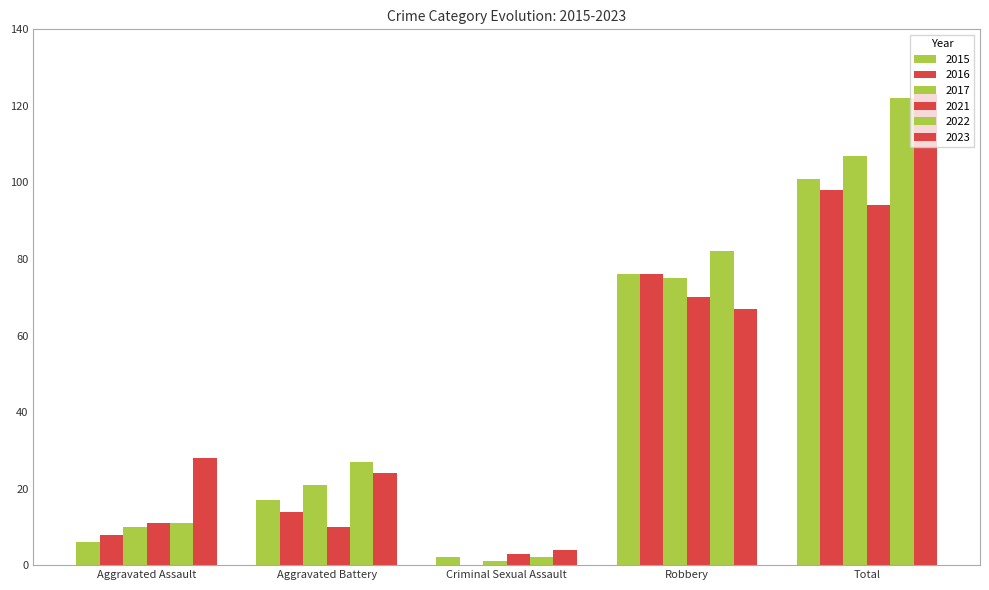

Does the chart contain stacked bars?

No